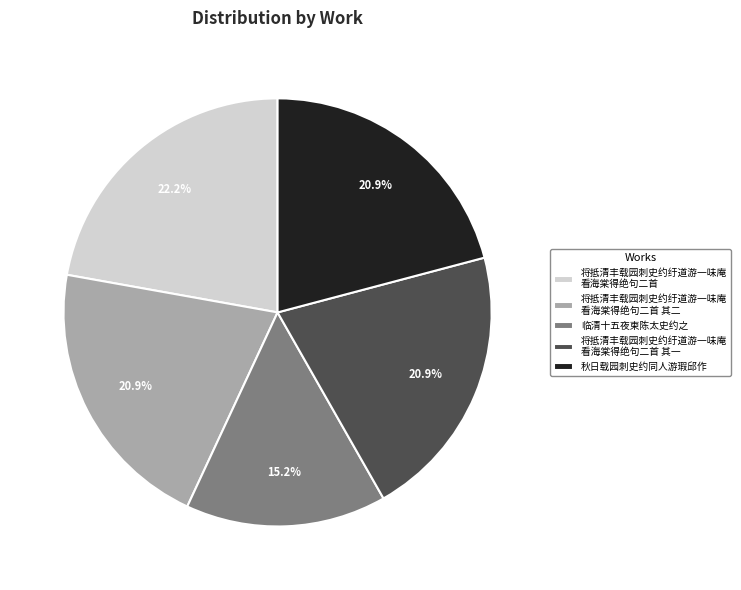

Which slice is the largest?

将抵清丰载园刺史约纡道游一味庵 看海棠得绝句二首